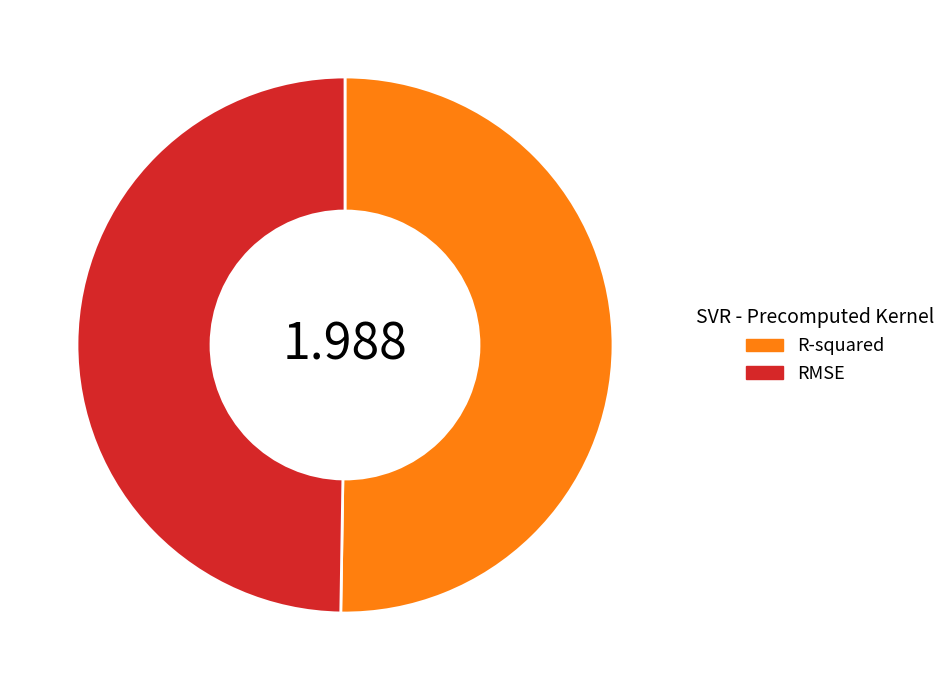

Rank the categories by value from lowest to highest.

RMSE, R-squared